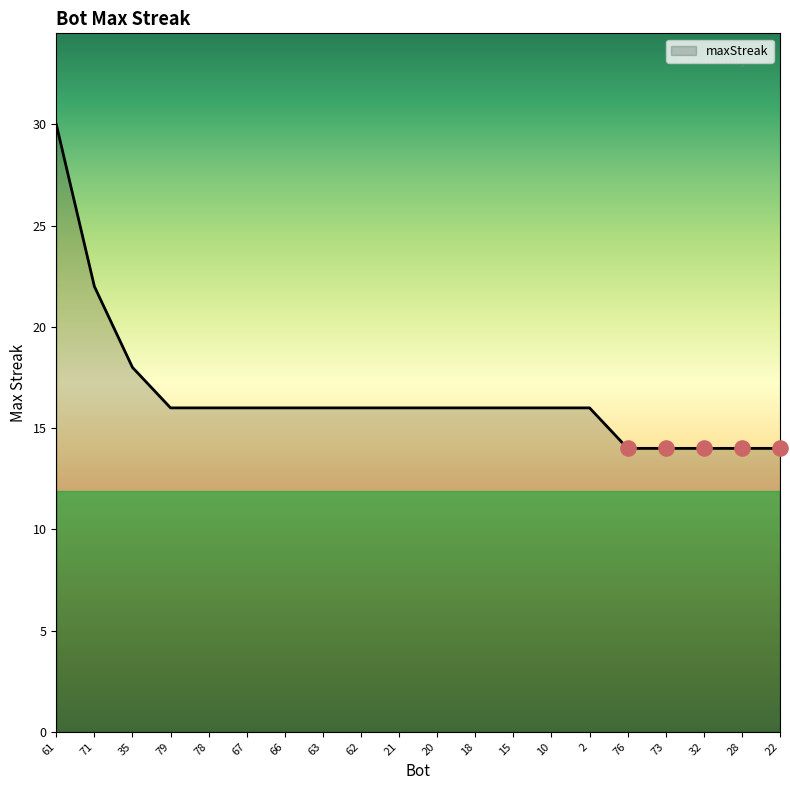

What is the ratio of the value at 22 to the value at 61?

0.5